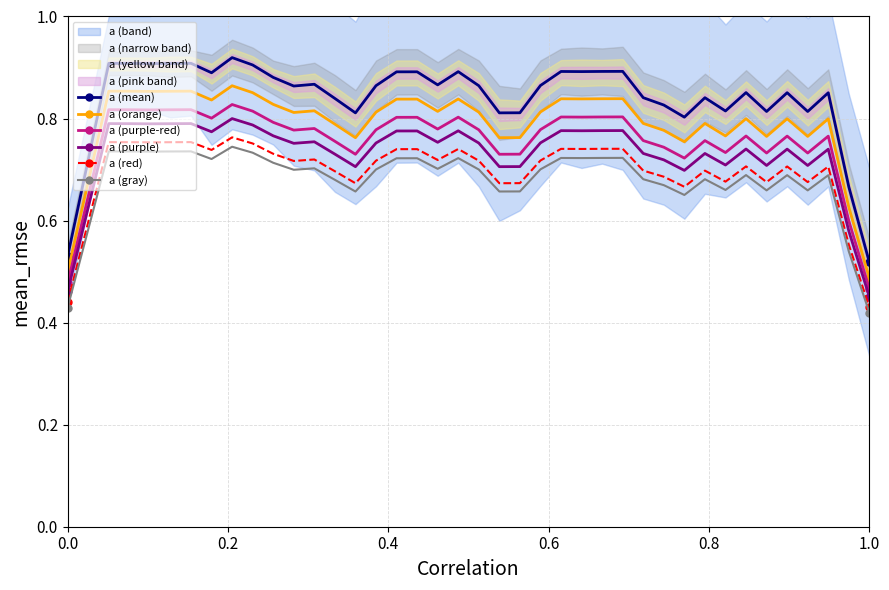

How many categories are shown in the chart?

40